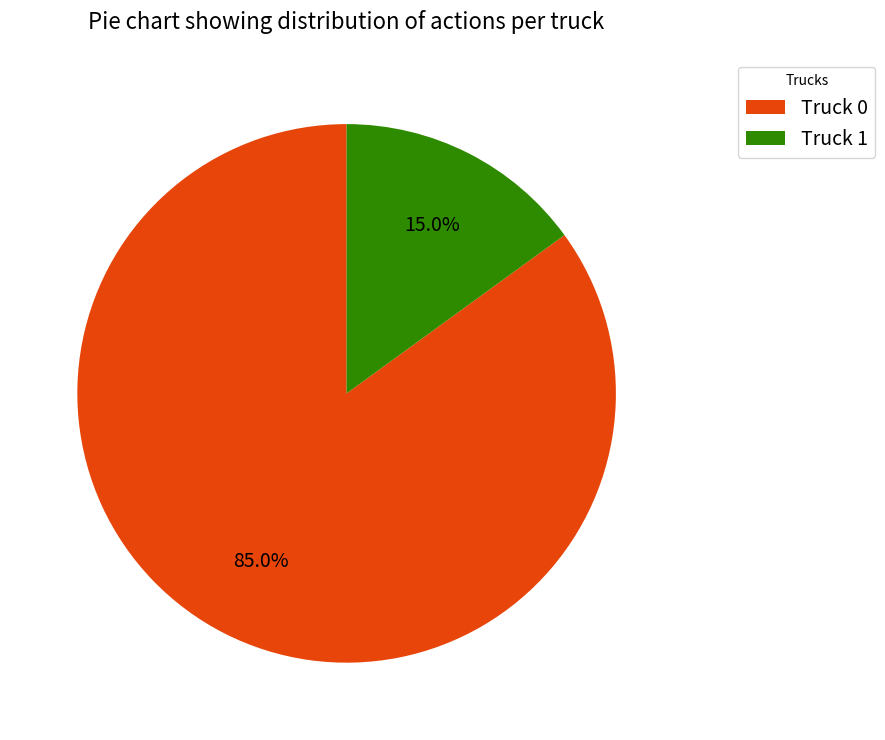

Rank the categories by value from highest to lowest.

Truck 0, Truck 1